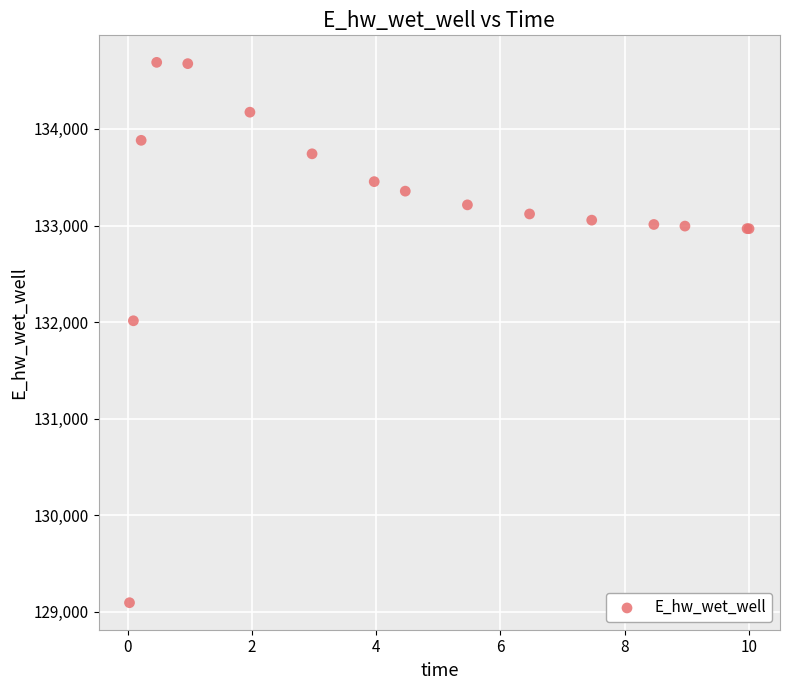

What Y value in the scatter plot is closest to 131891?

132013.4